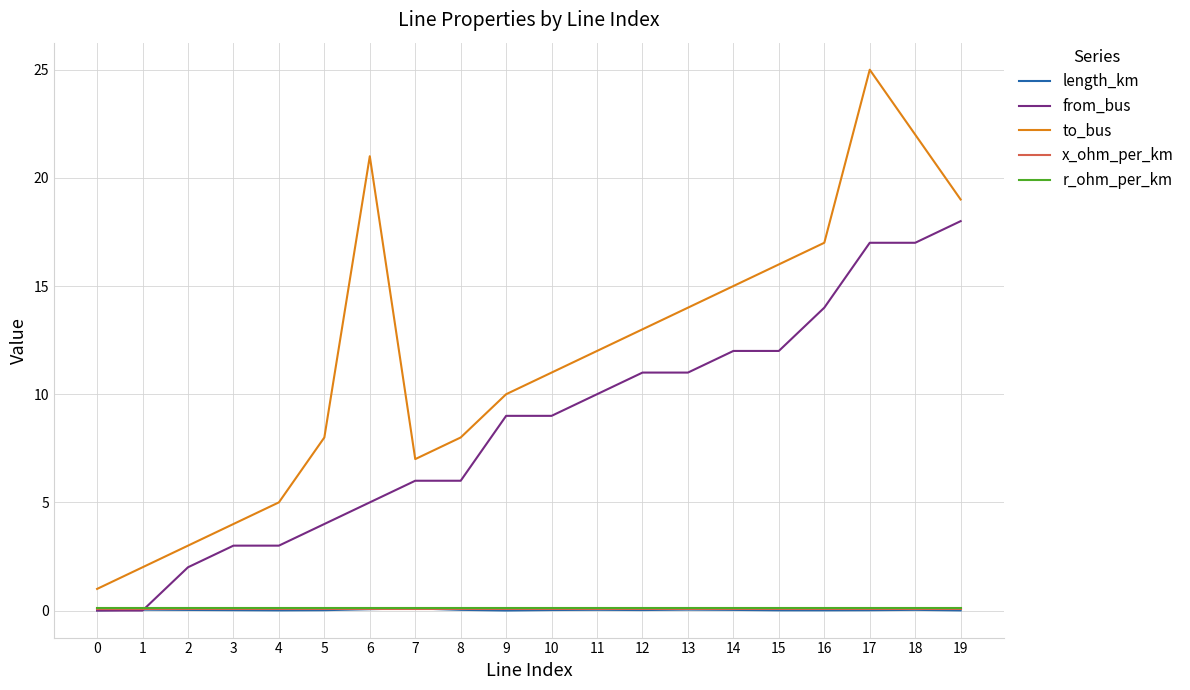

What is the sum of all r_ohm_per_km values?

2.5